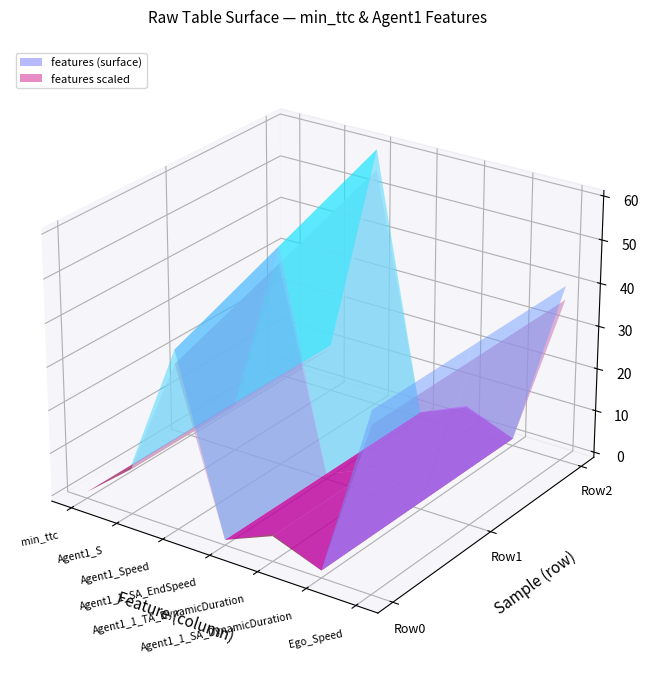

The value of Agent1_S at 2 is 15.3. True or false?

False